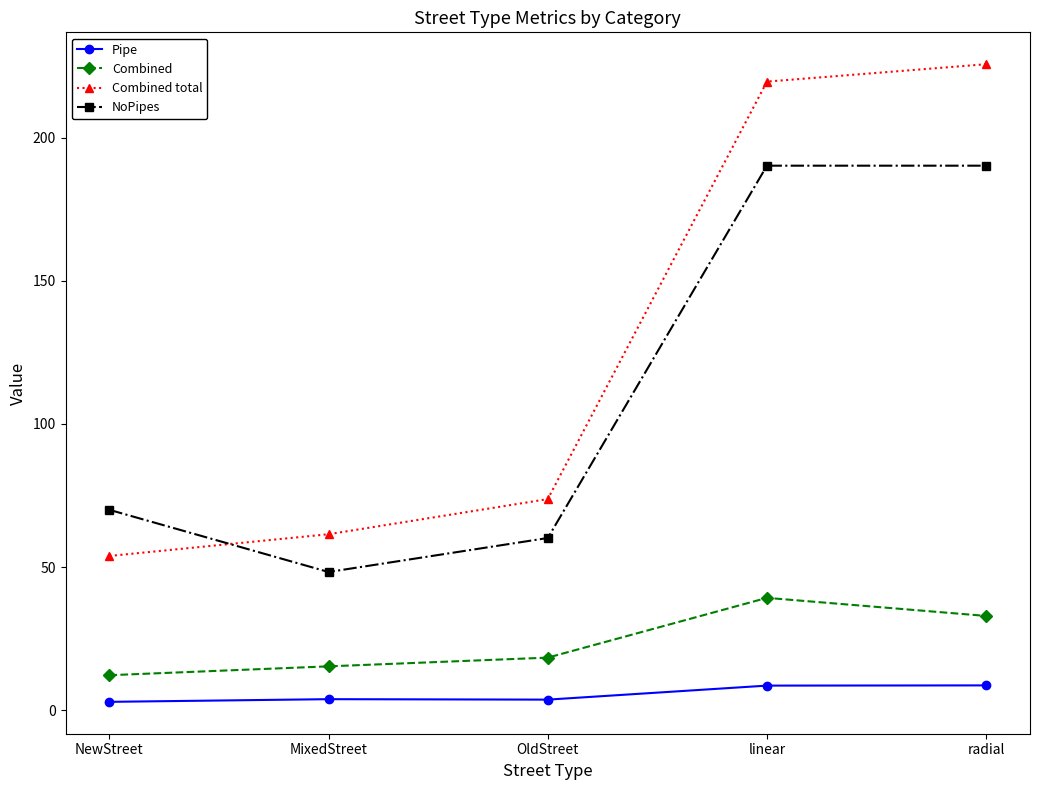

True or false: Combined total and Combined intersect in this chart.

False